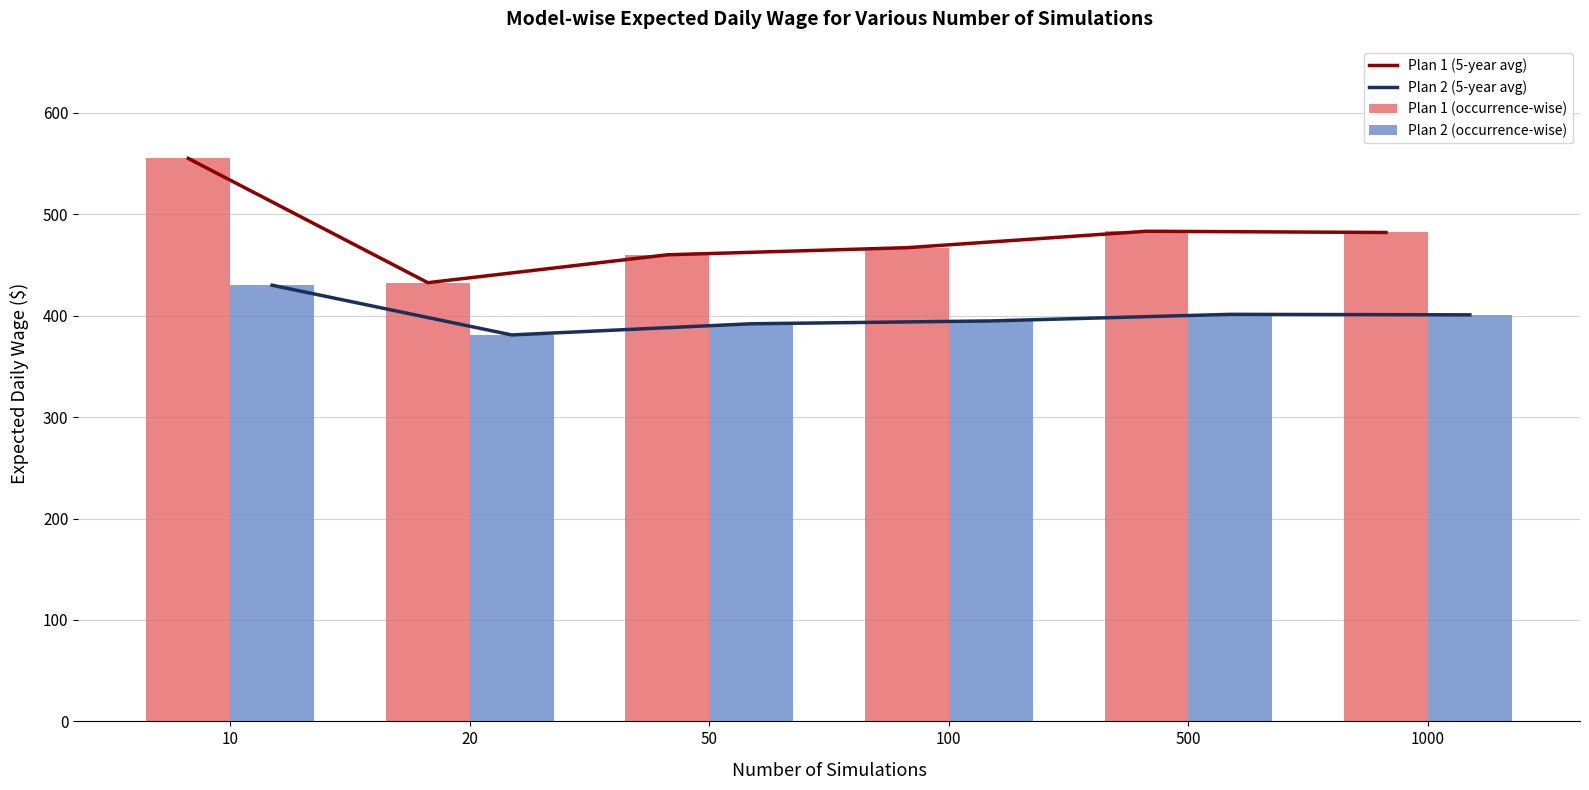

Between 20 and 100, which series saw the biggest shift?

Plan 1 (5-year avg)